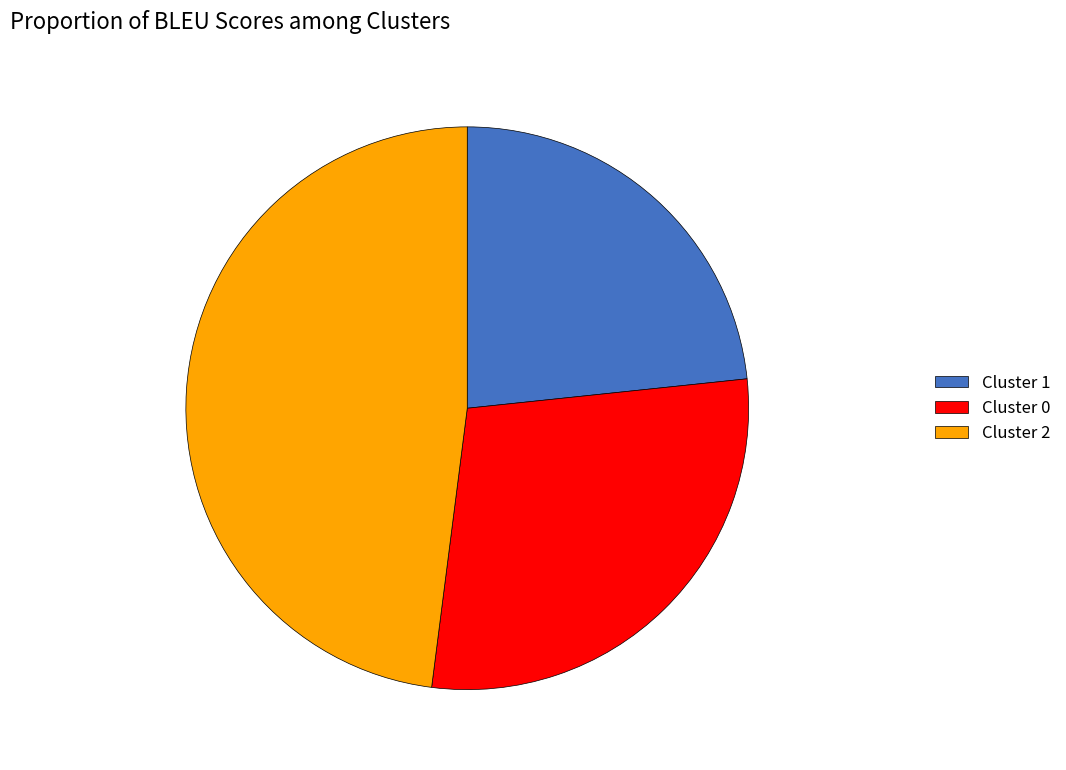

The Cluster 2 slice represents 33% of the pie. True or false?

False